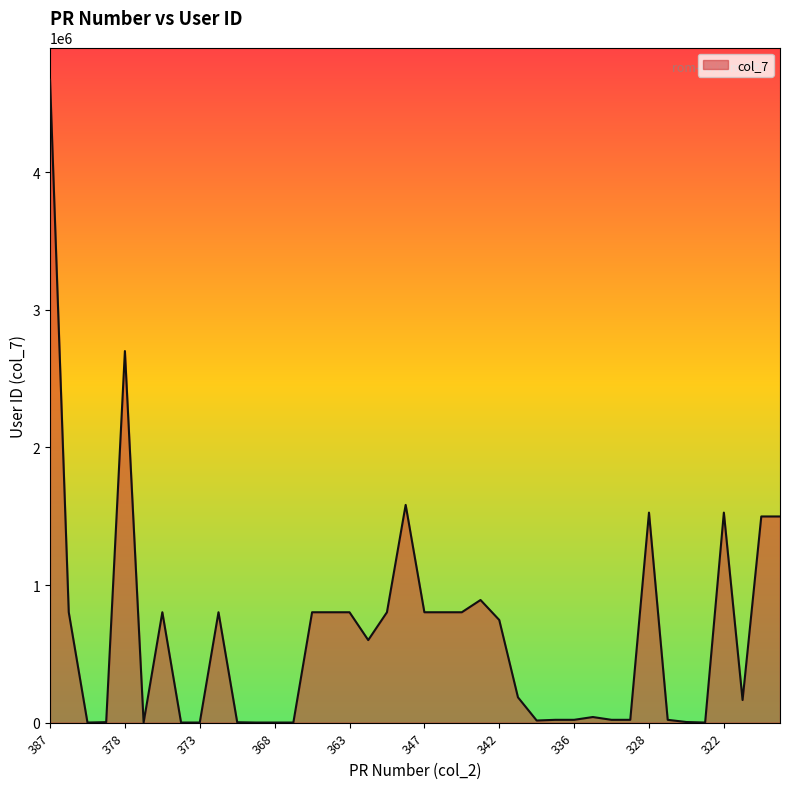

How many distinct data groups are displayed?

1